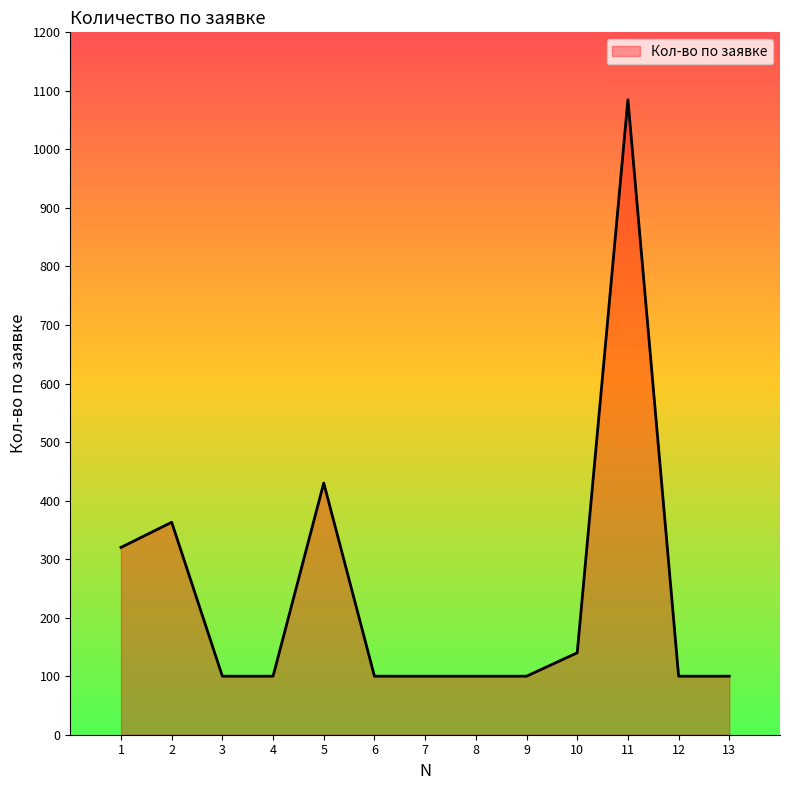

How many lines are shown in the chart?

1